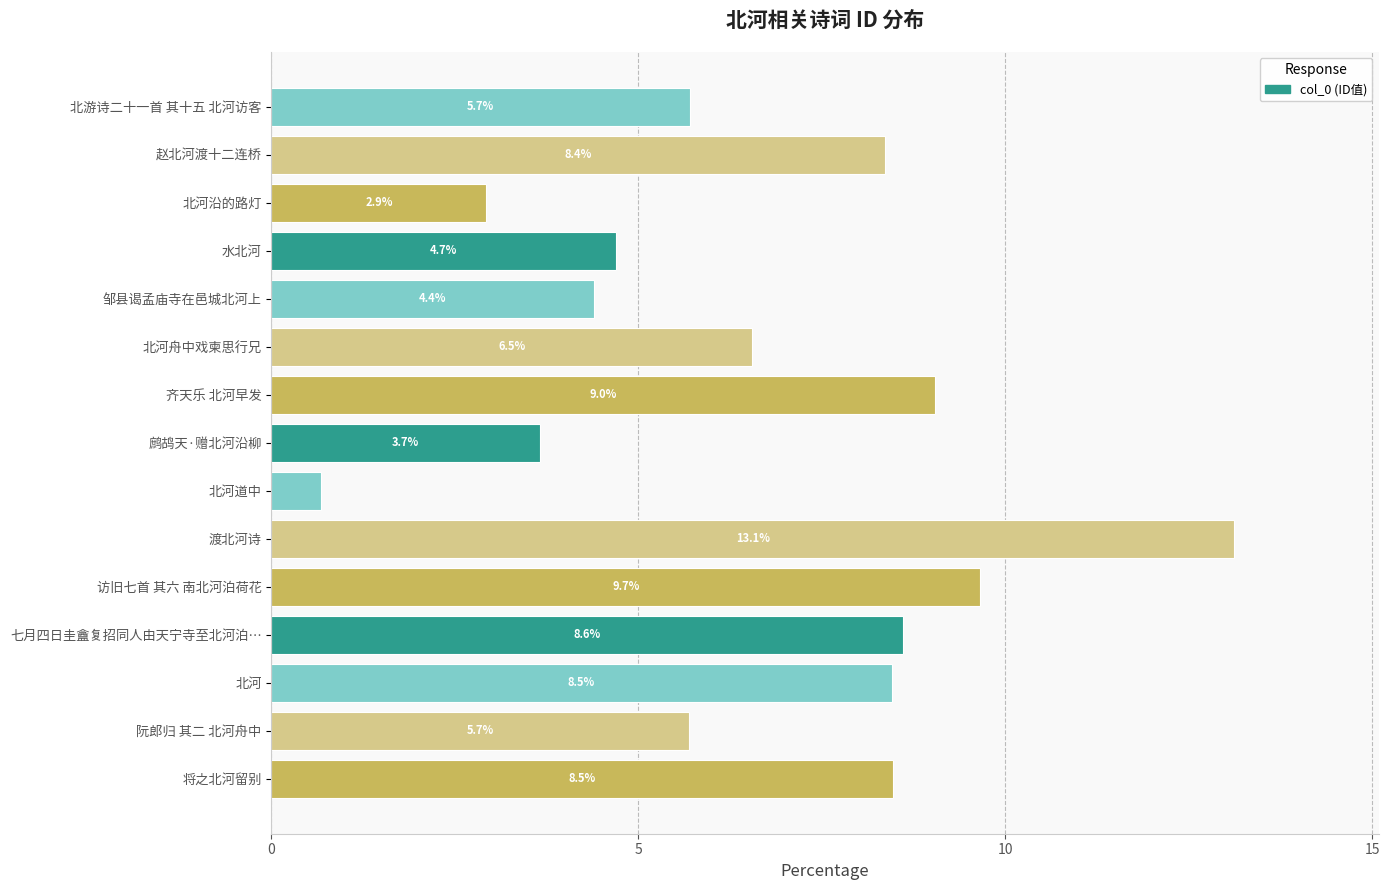

Which category has the highest value across all series?

渡北河诗